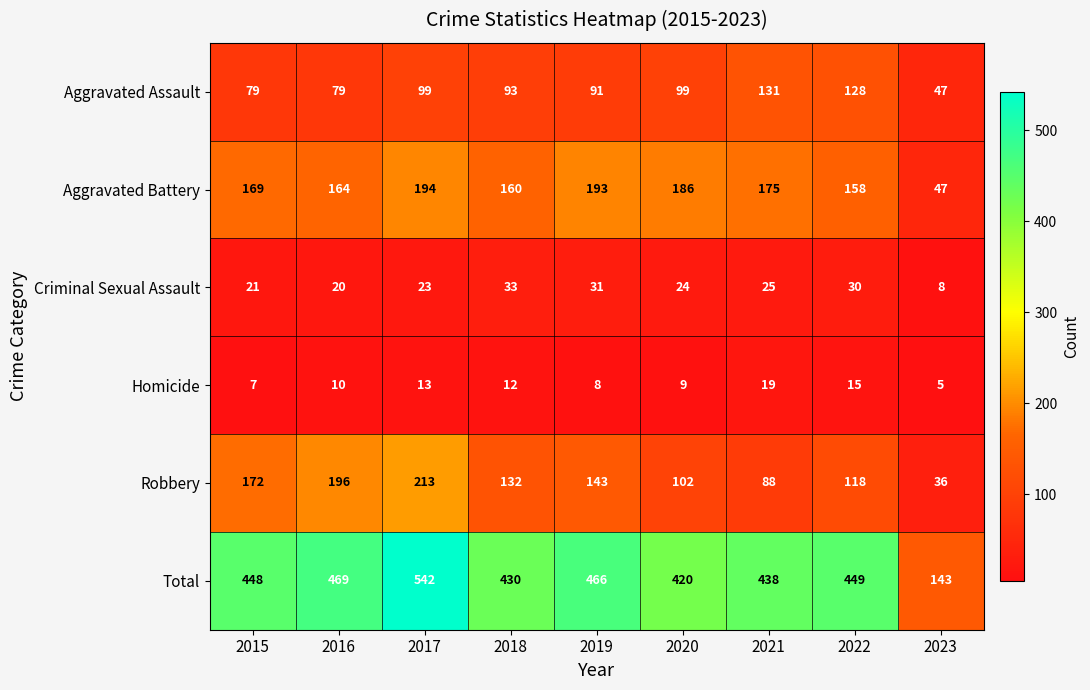

Is the value of Robbery at 2019 greater than the value of Homicide at 2017?

Yes